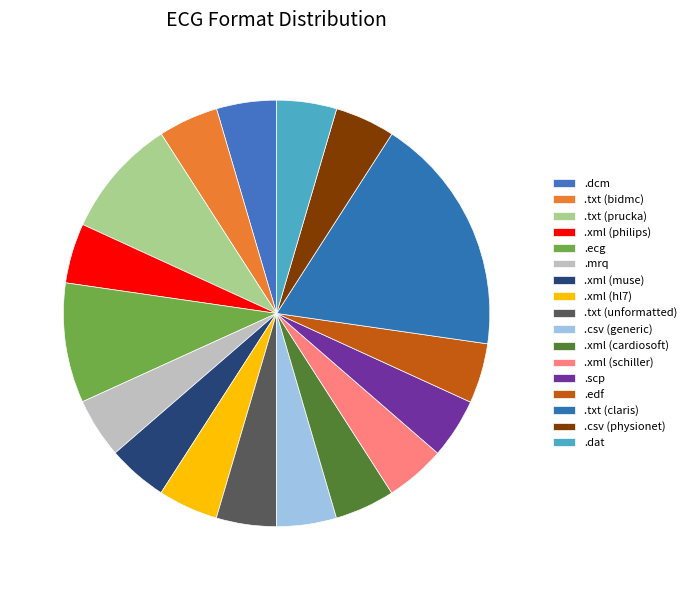

How many slices are in this pie chart?

17